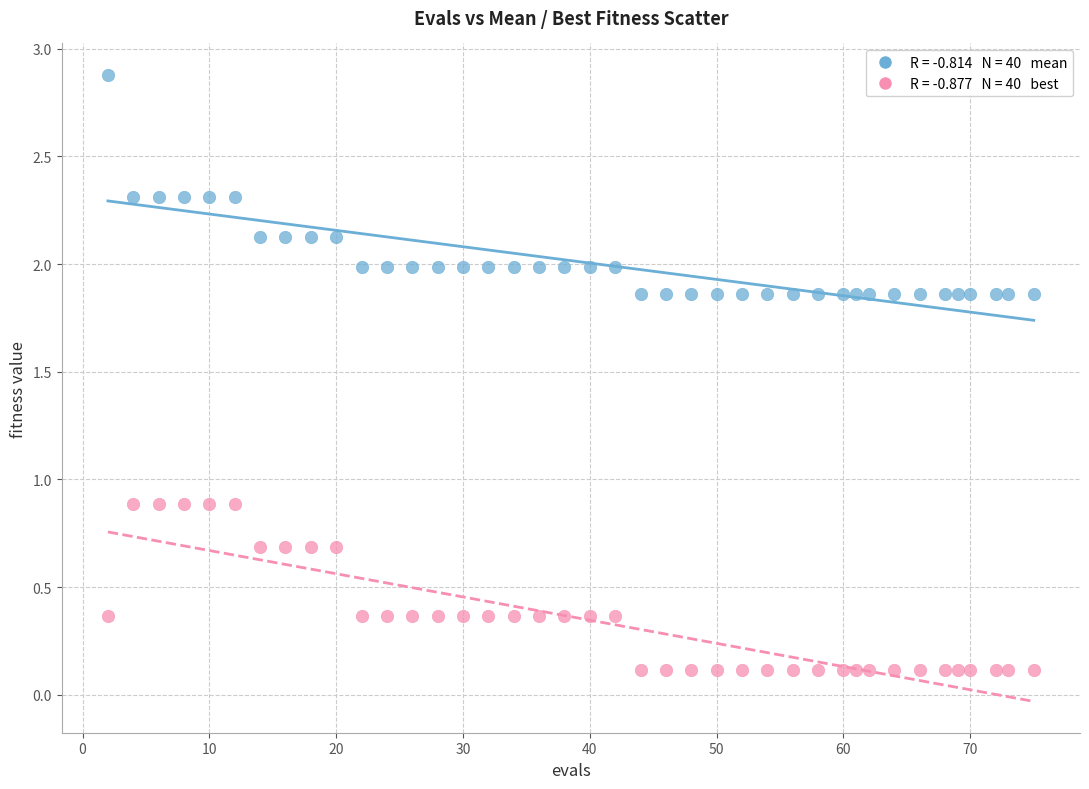

Across all data points, what is the range of X values (max minus min)?

73.0